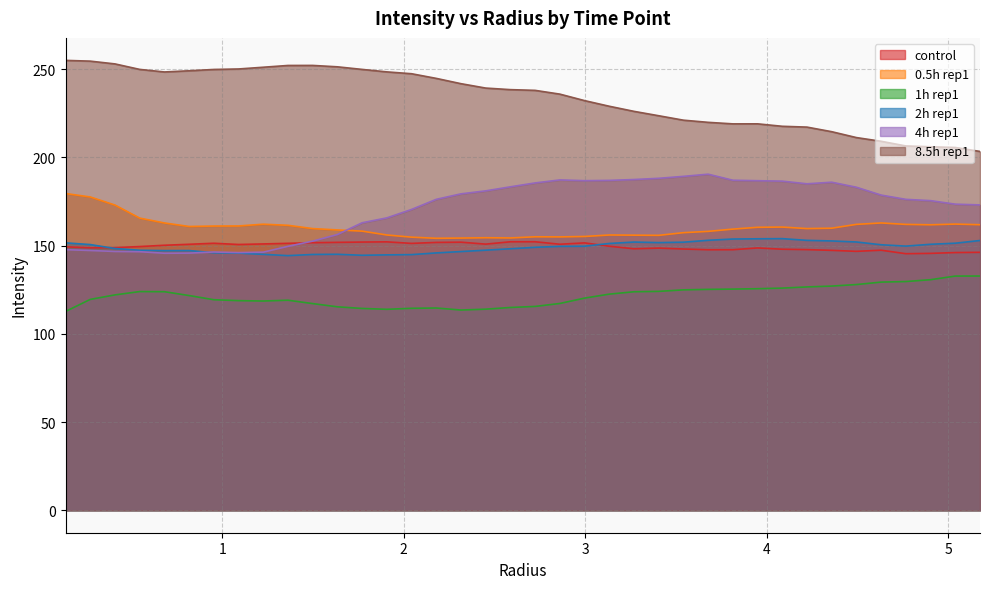

True or false: 8.5h_rep1 and control_rep1 intersect in this chart.

False